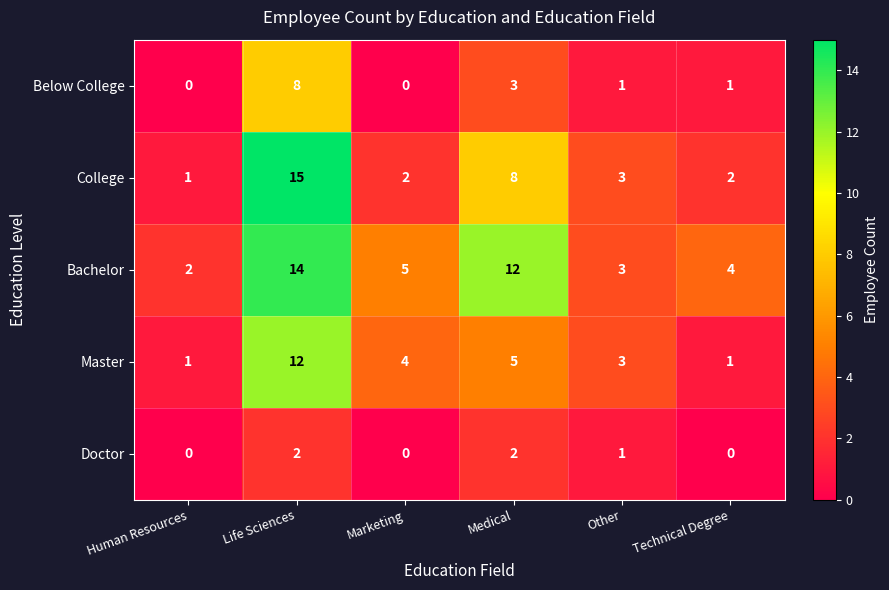

What is the average value of the College series?

5